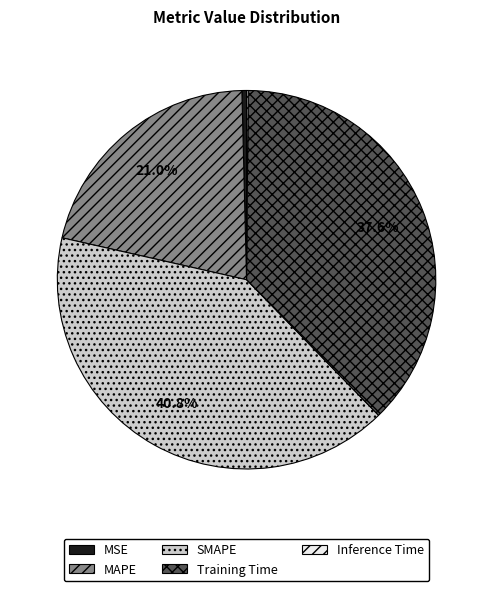

Is there any slice that represents more than half of the pie?

No